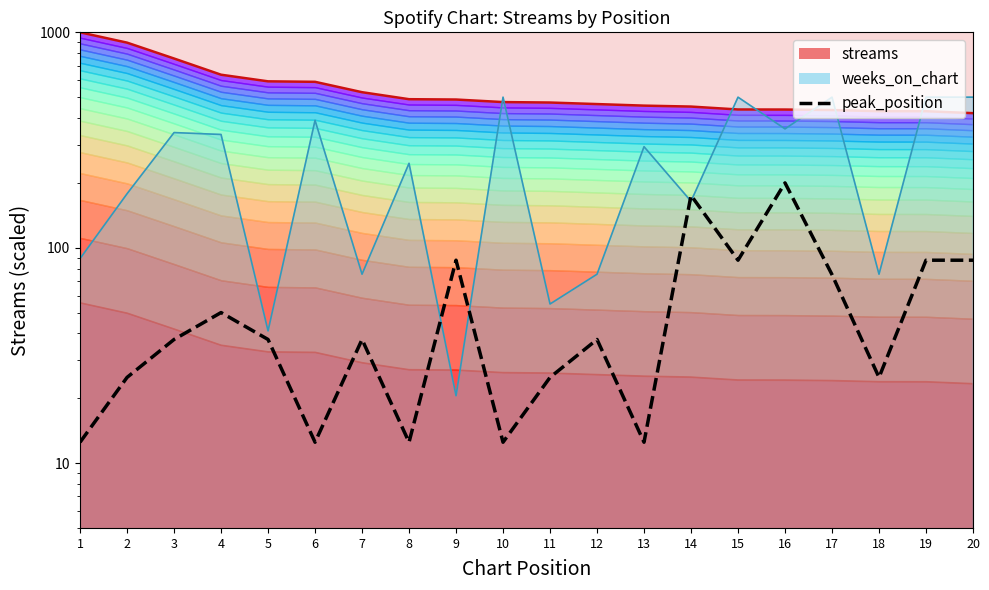

What is the value of the streams point at the 1st from the left?

1000.0